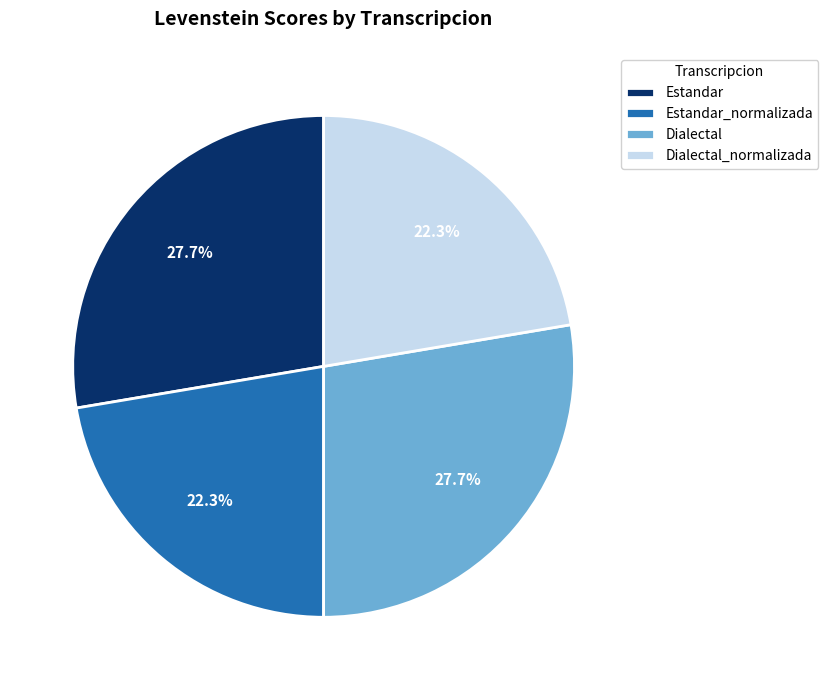

To the nearest percent, what portion does Estandar represent?

28%